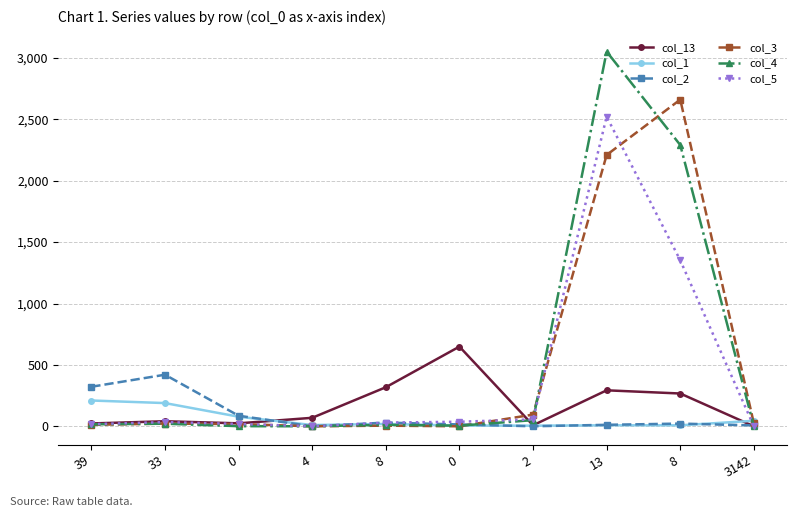

Does the chart have visible grid lines?

Yes